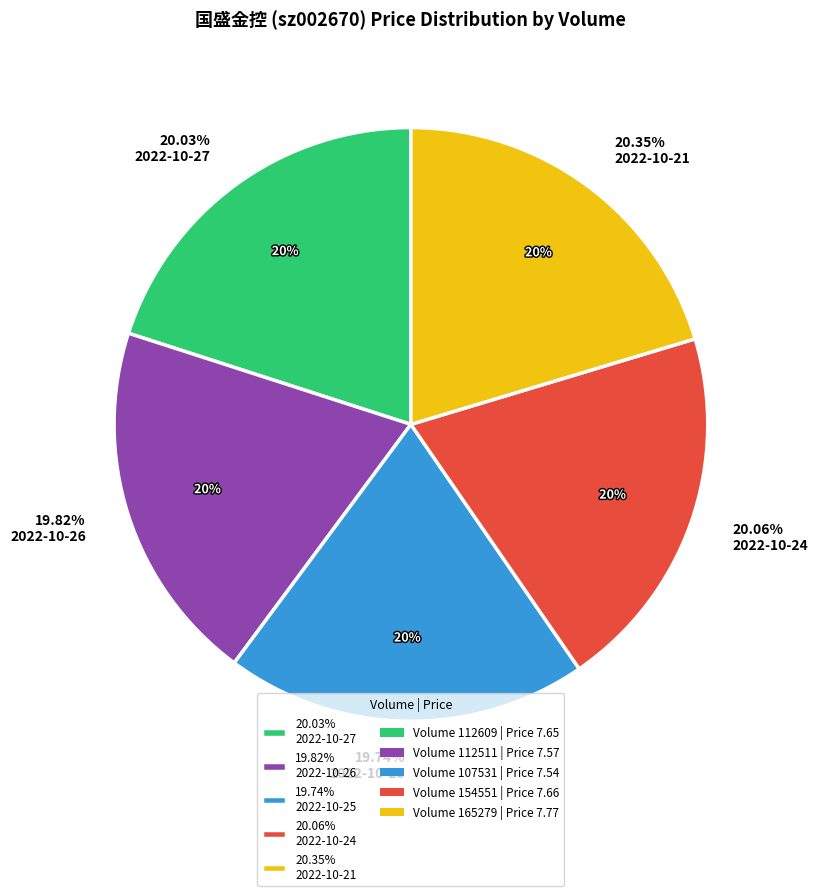

Count the number of slices in the pie.

5